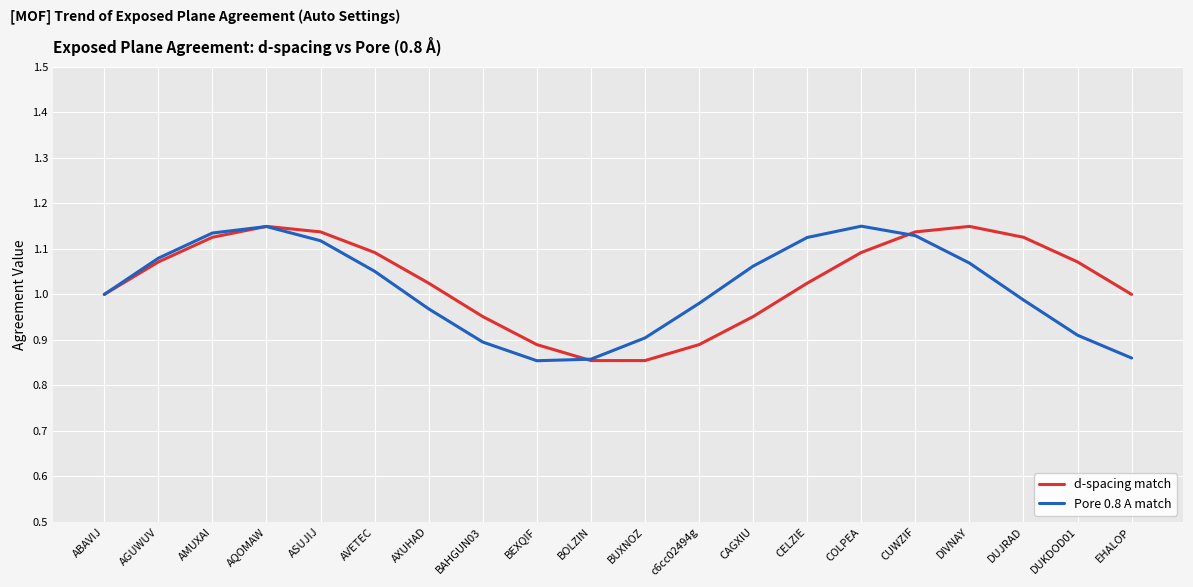

What is the sum of all Pore 0.8 A match values?

20.3